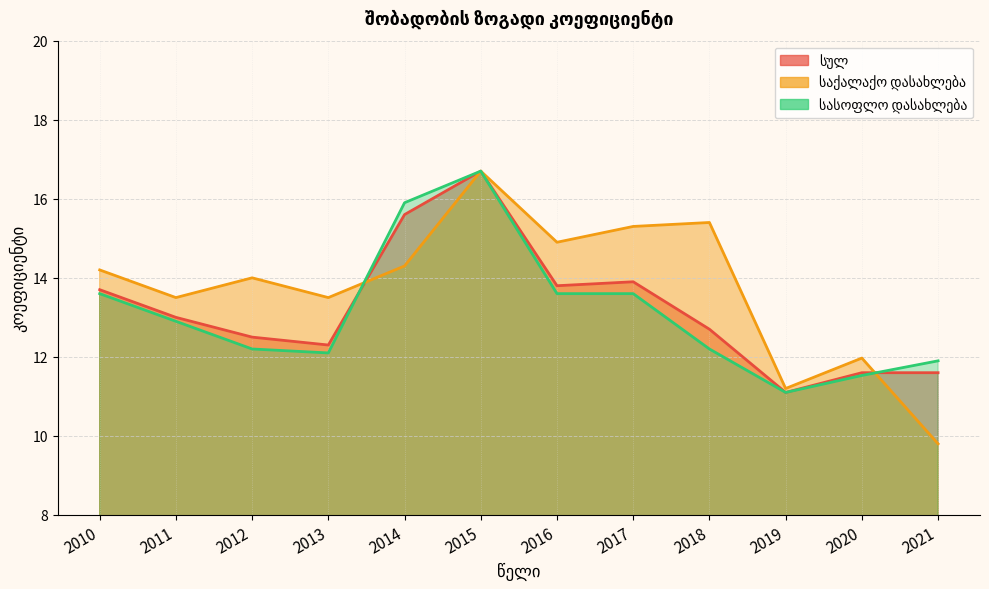

At which label does საქალაქო დასახლება reach its peak?

2015